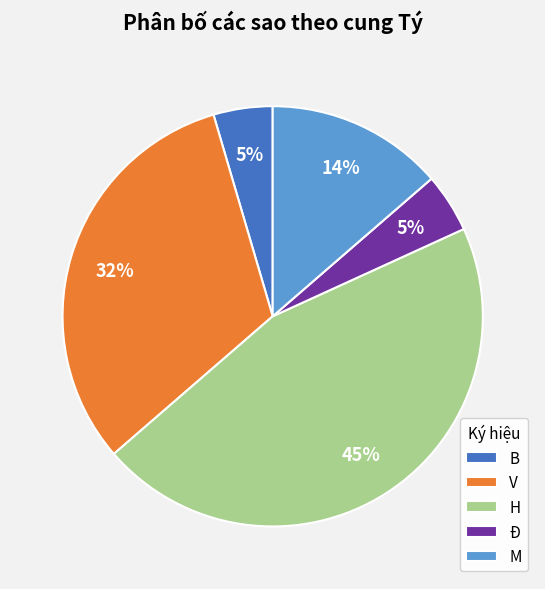

Between H and Đ, which is larger?

H